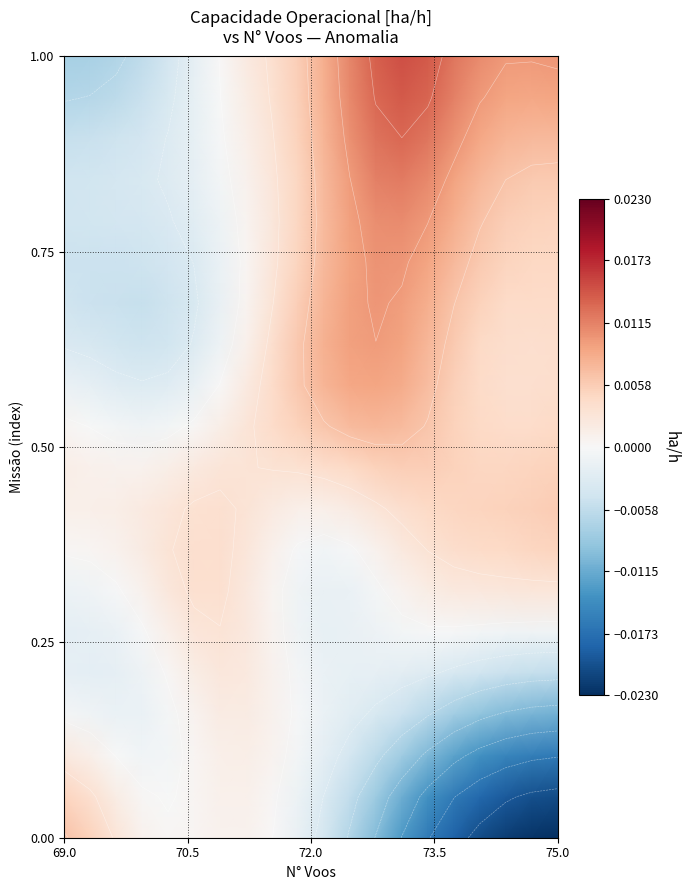

At how many categories does at least one series exceed 0?

20